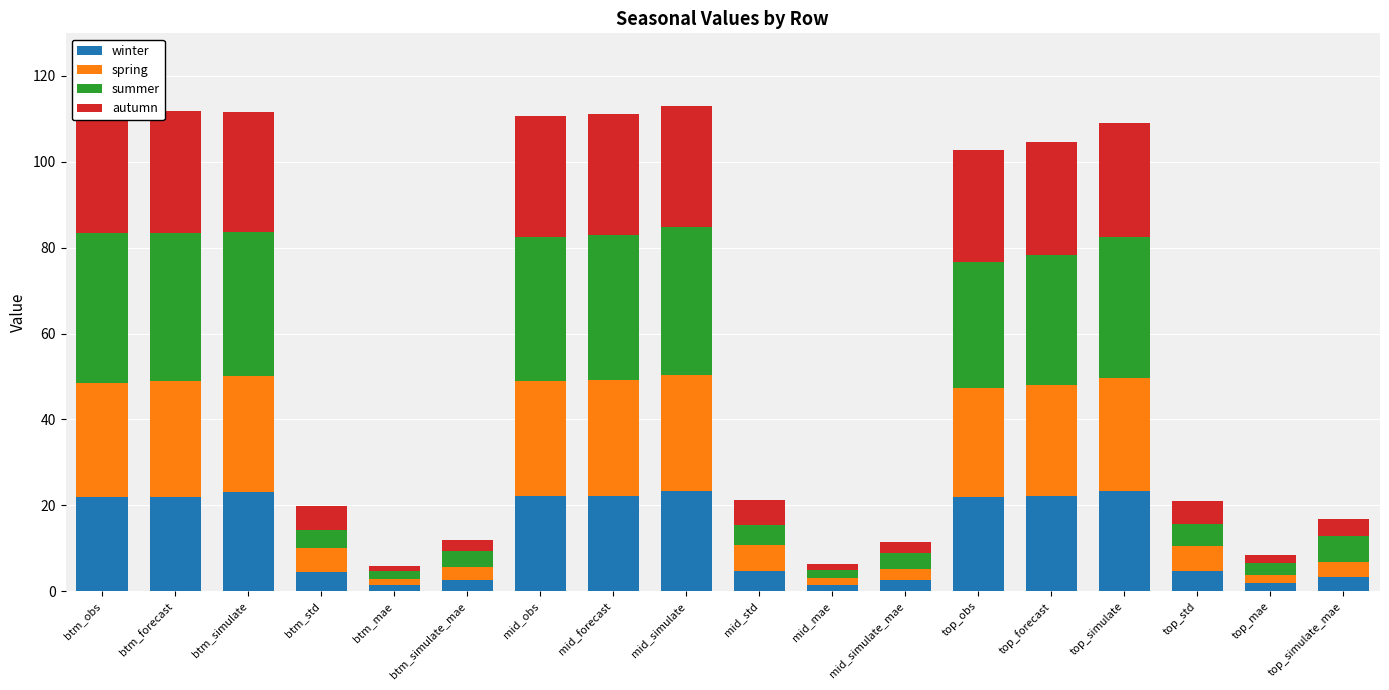

Where does the winter series first go above 21?

btm_obs